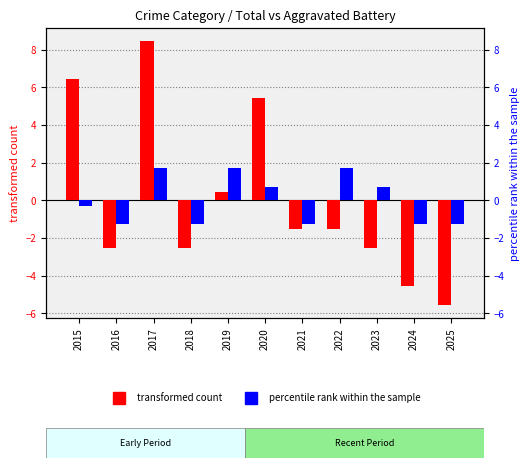

What is the smallest value displayed?

-5.5